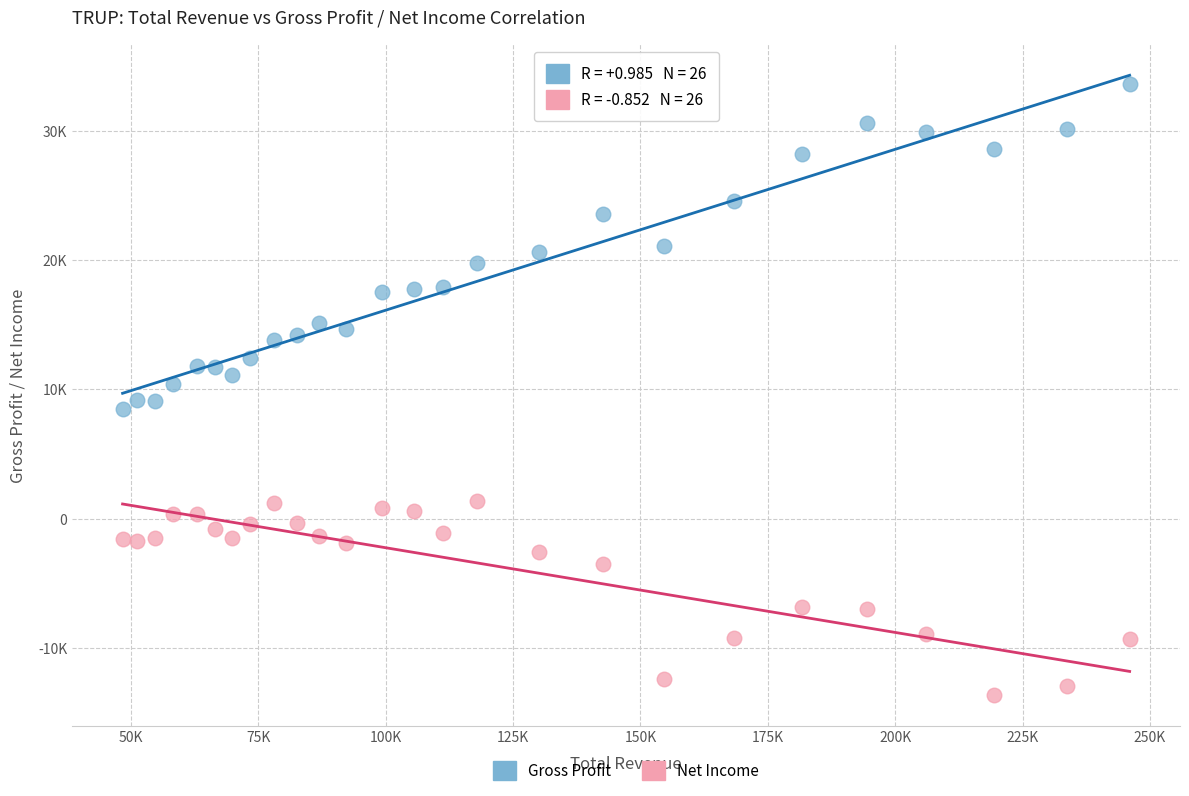

Which series contains the lowest Y value?

Net Income